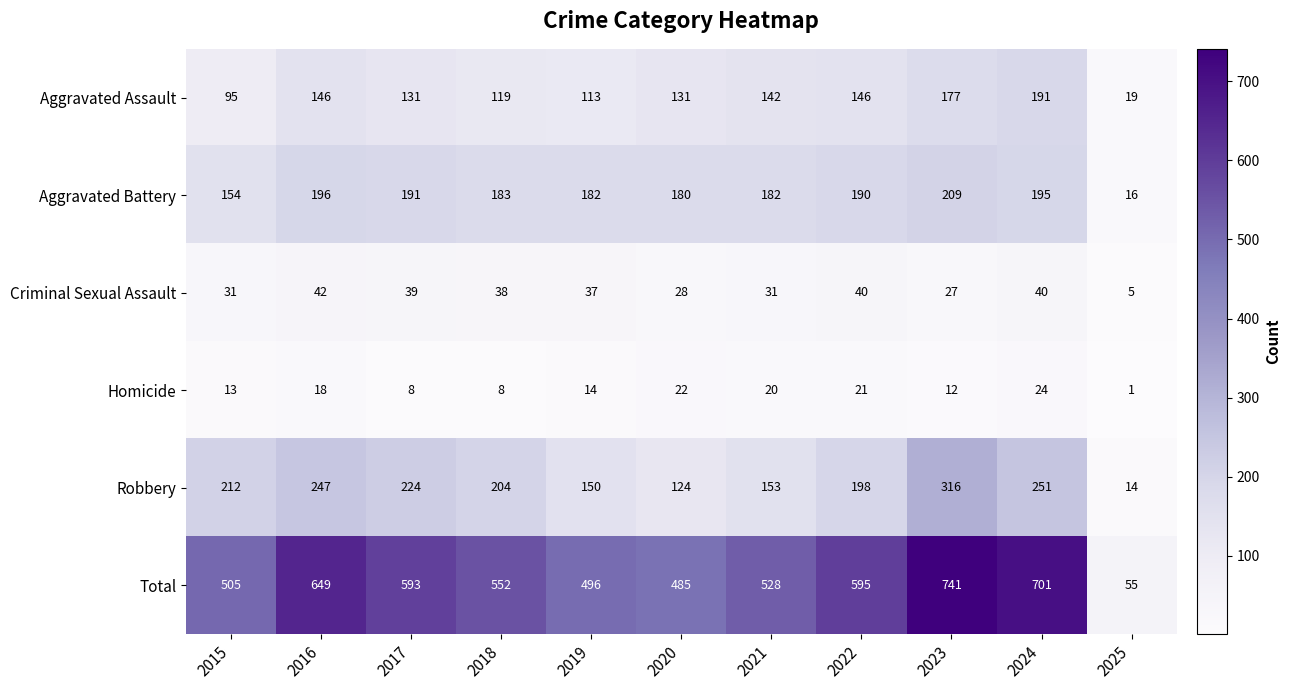

Which series has the largest total across all categories?

Total